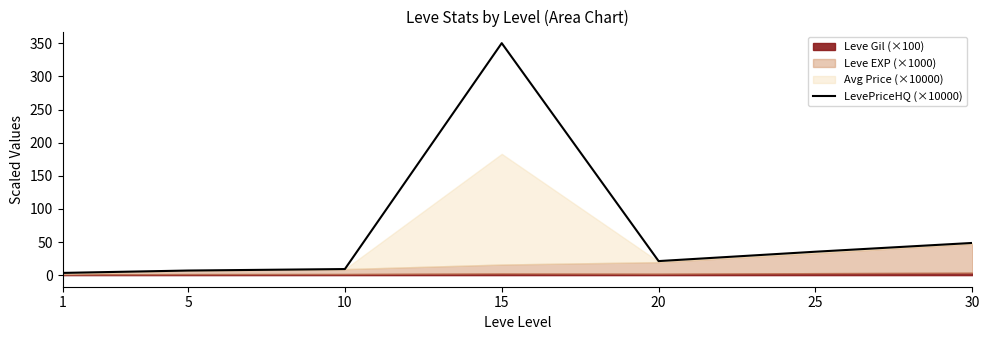

What is the sum of all values?

474.9